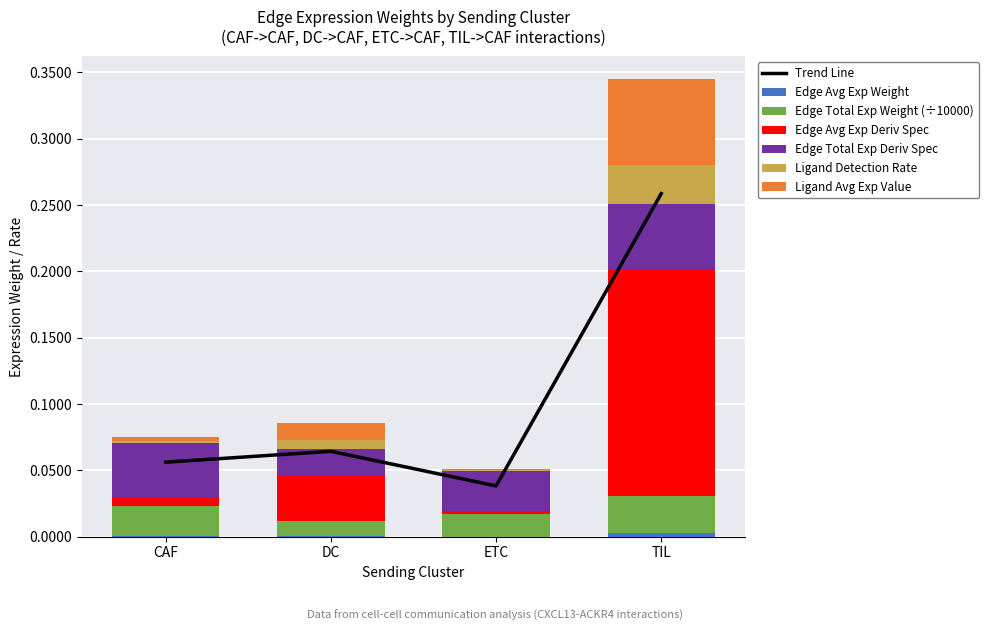

What is the sum of the Ligand average expression value values at CAF and TIL?

0.1